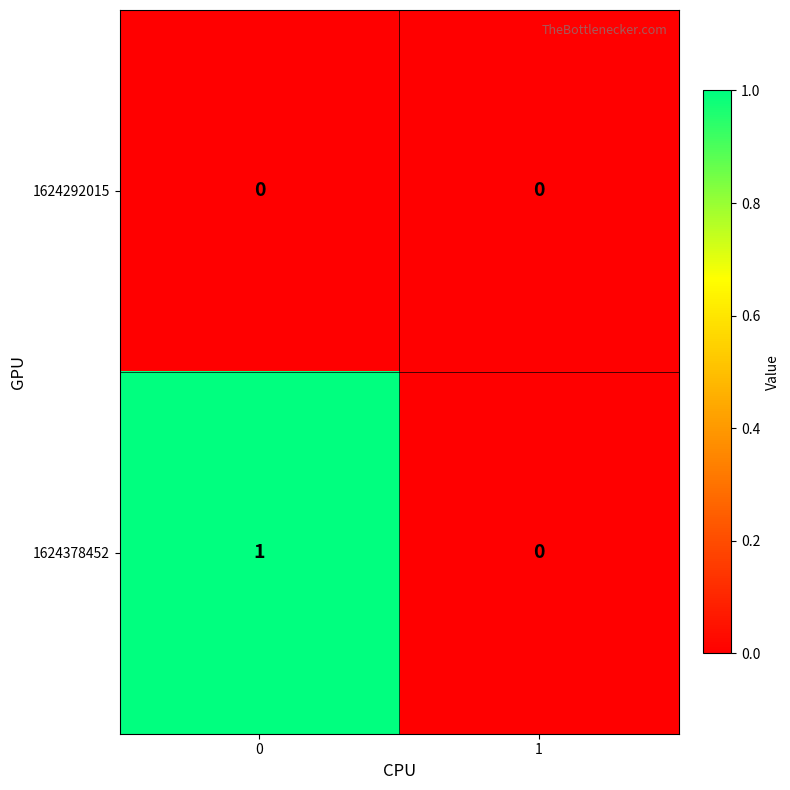

Reading left to right, list all the values displayed in this chart.

1624292015: 0=0	1=0
1624378452: 0=1	1=0